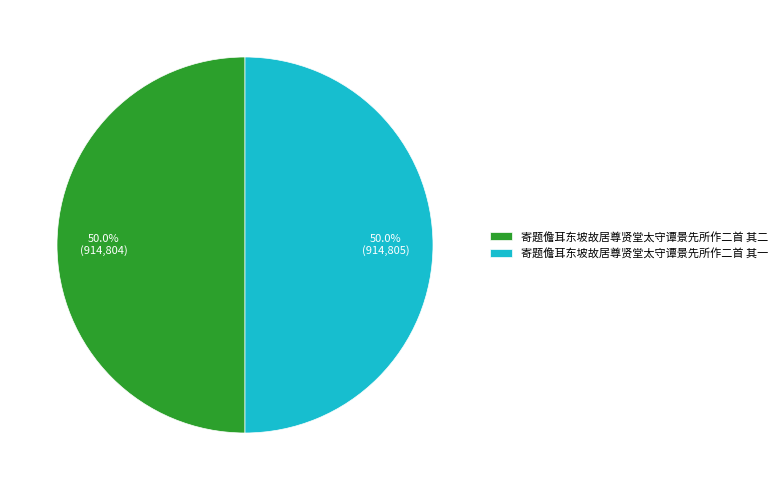

What portion of the pie excludes 寄题儋耳东坡故居尊贤堂太守谭景先所作二首 其一?

50.0%